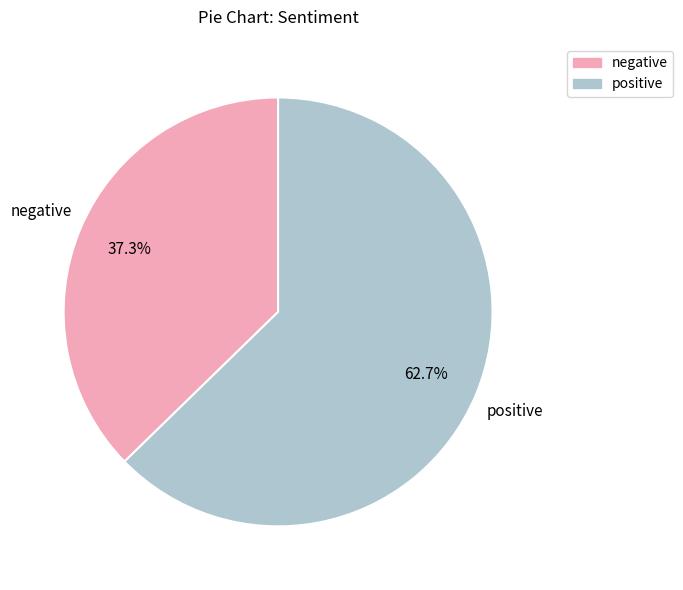

Count the number of slices in the pie.

2